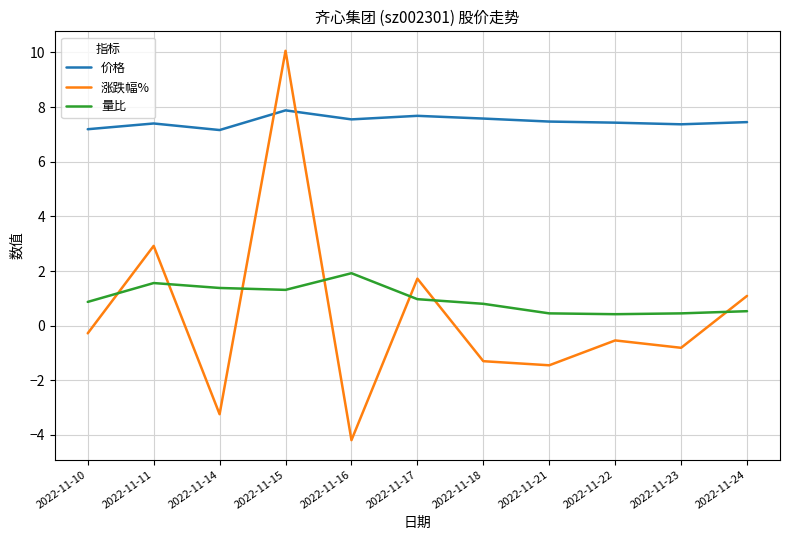

What is the approximate value of 量比 at 2022-11-11?

1.6